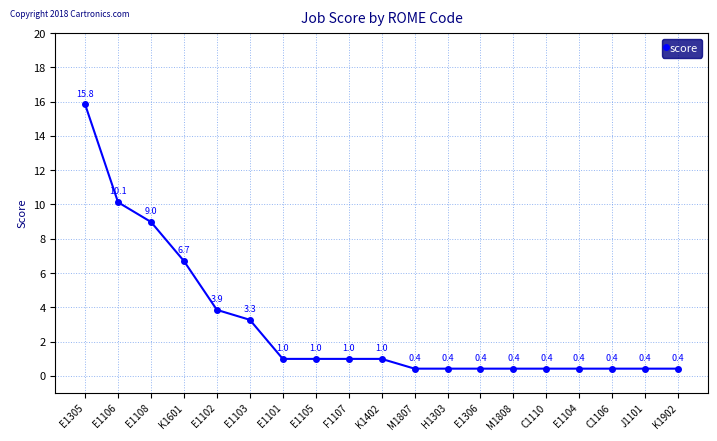

What value does the data have at K1601?

6.7